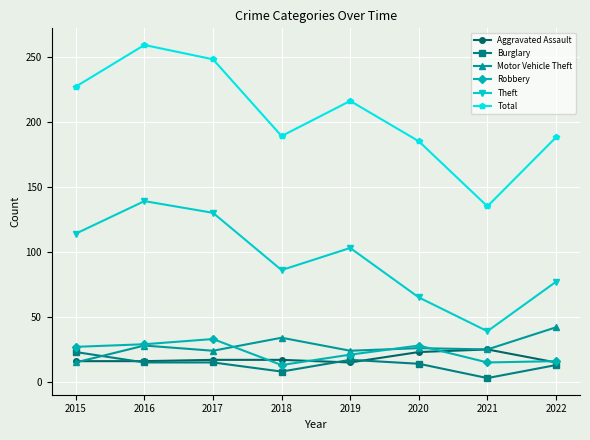

What is the value of the Motor Vehicle Theft point at the 4th from the left?

34